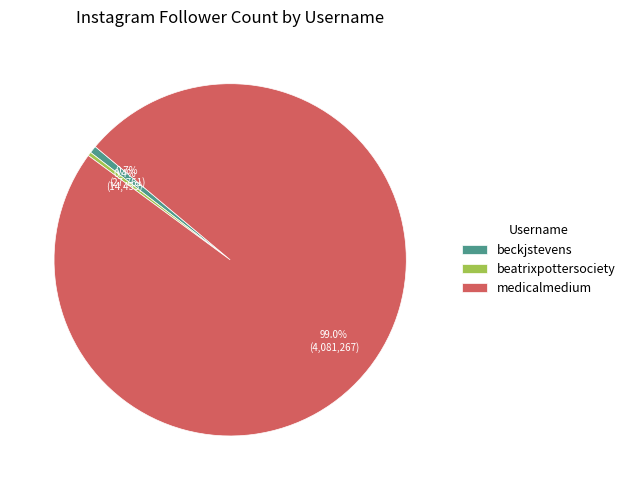

Is it true that beckjstevens is 13% of the pie?

False